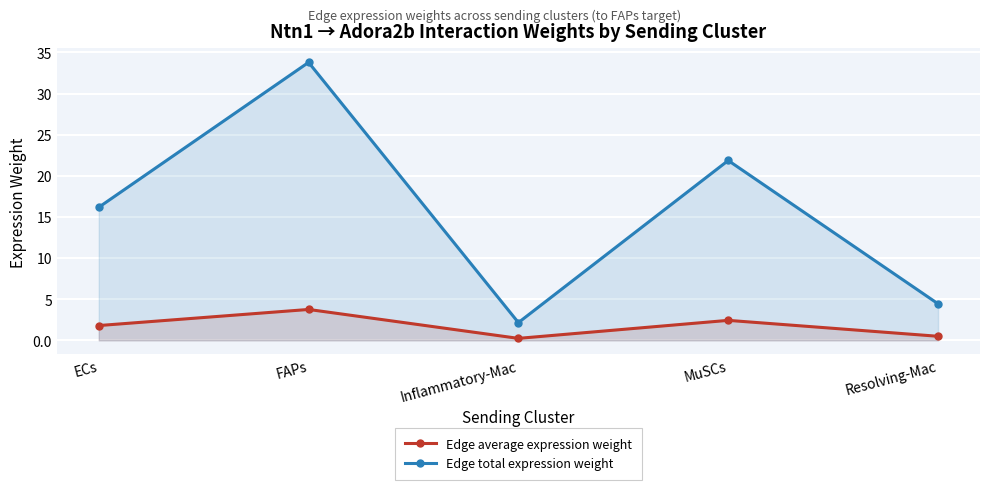

Which series has the largest range (max minus min)?

Edge total expression weight